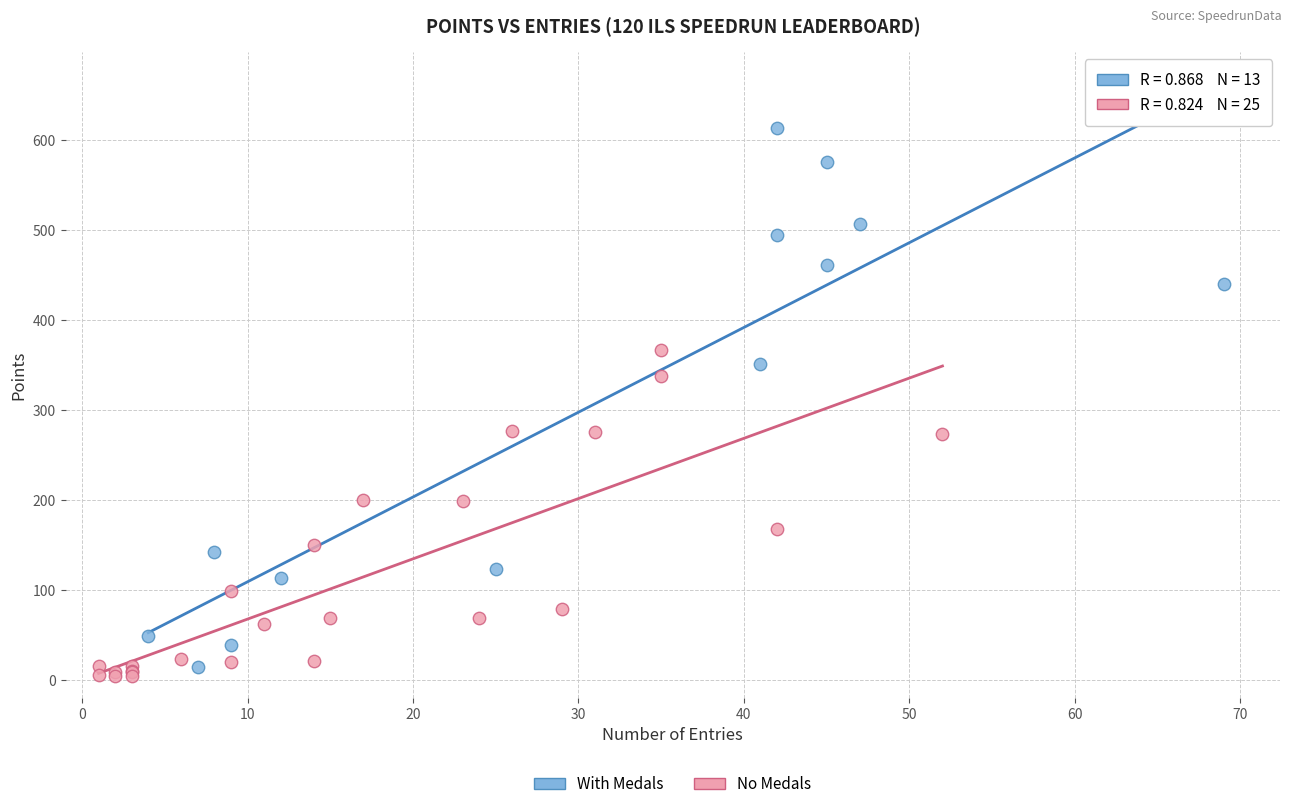

What are all the series names shown in the legend?

With Medals, No Medals